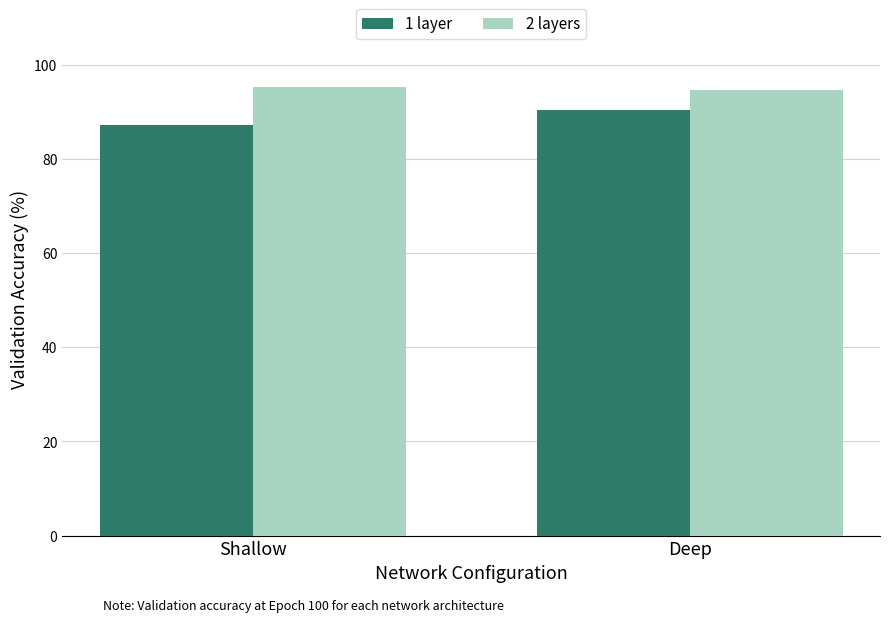

The 2 layers series shows 94.6 at Deep. True or false?

True